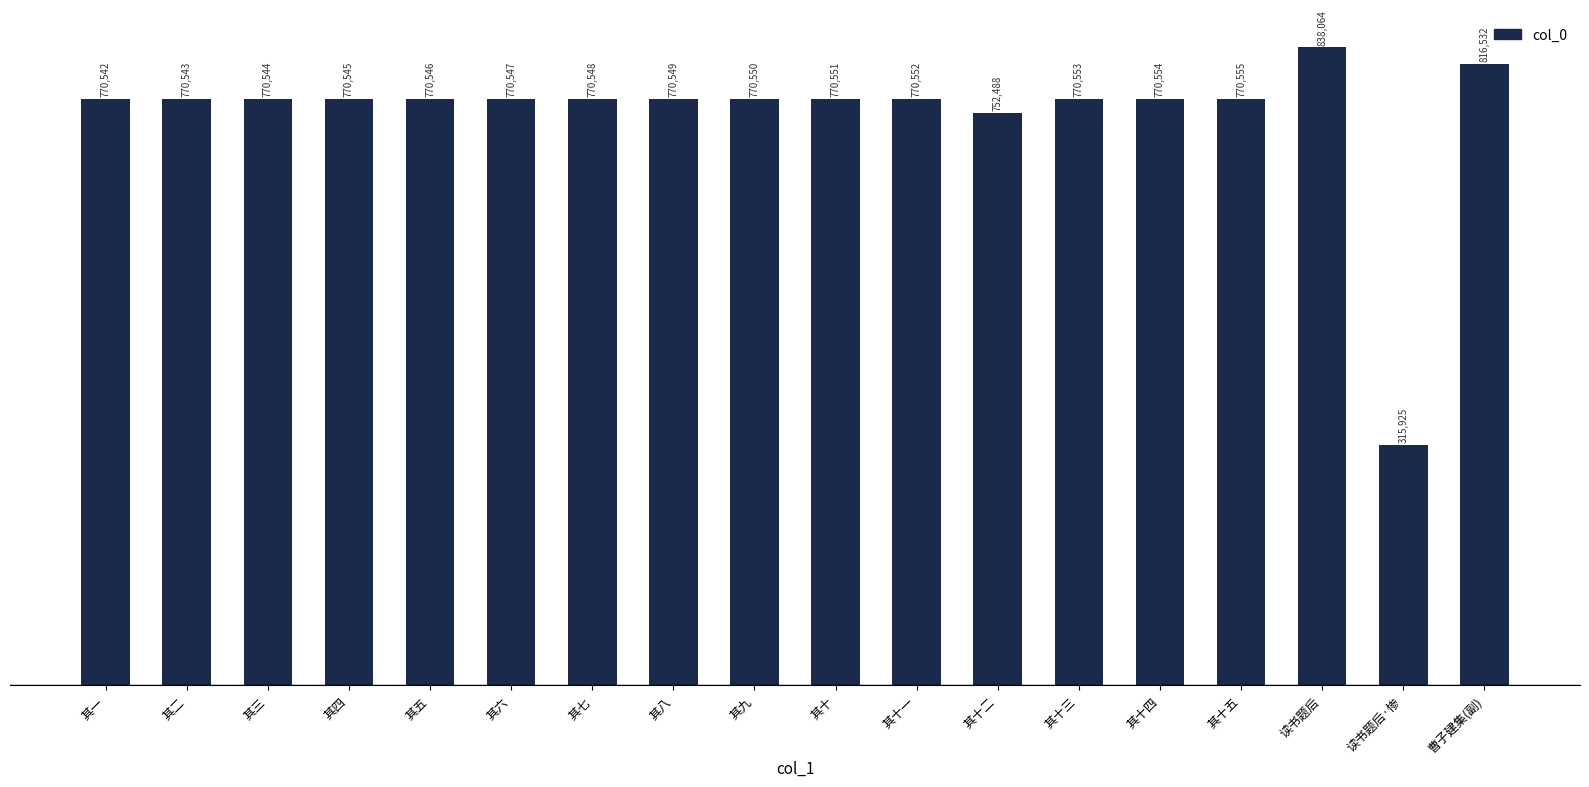

List the labels in order of value, largest first.

读书题后, 曹子建集(副), 其十五, 其十四, 其十三, 其十一, 其十, 其九, 其八, 其七, 其六, 其五, 其四, 其三, 其二, 其一, 其十二, 读书题后·惨